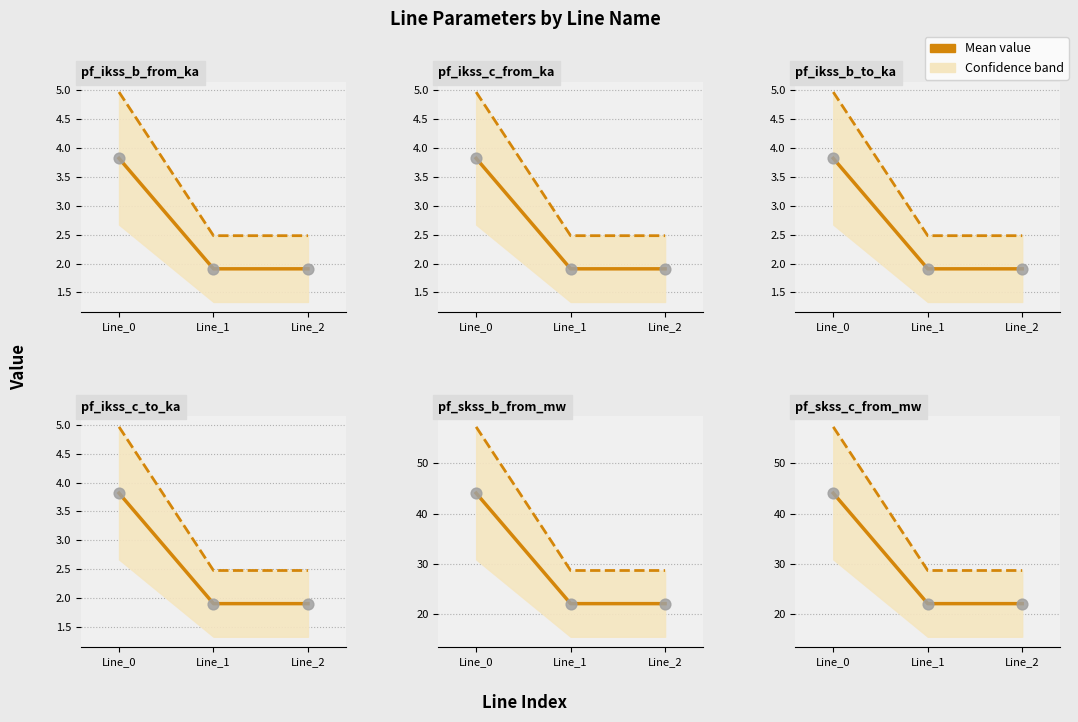

Is the value of pf_ikss_c_to_ka at Line_1 greater than the value of pf_skss_b_from_mw at Line_2?

No